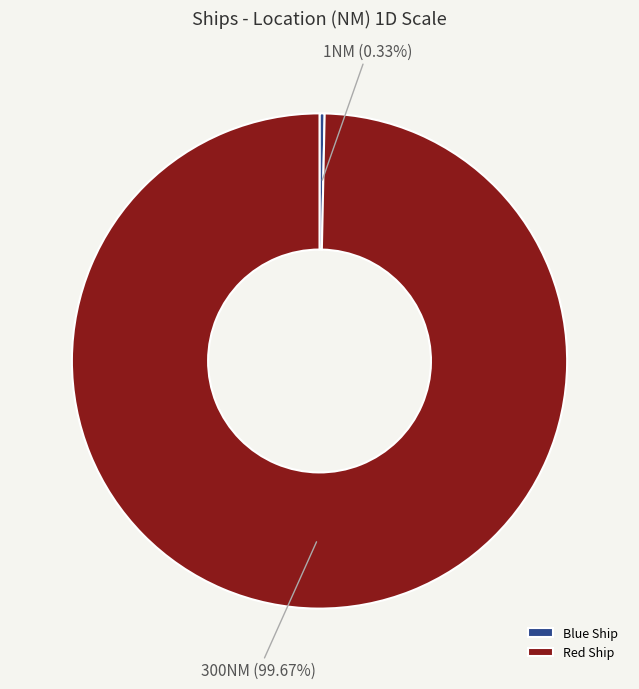

Between Blue Ship and Red Ship, which is larger?

Red Ship